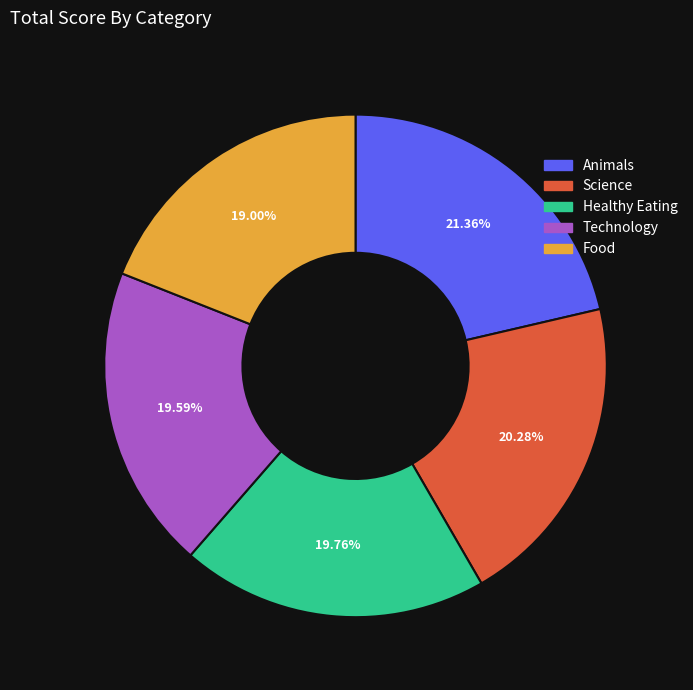

Which category has the biggest portion of the pie?

Animals